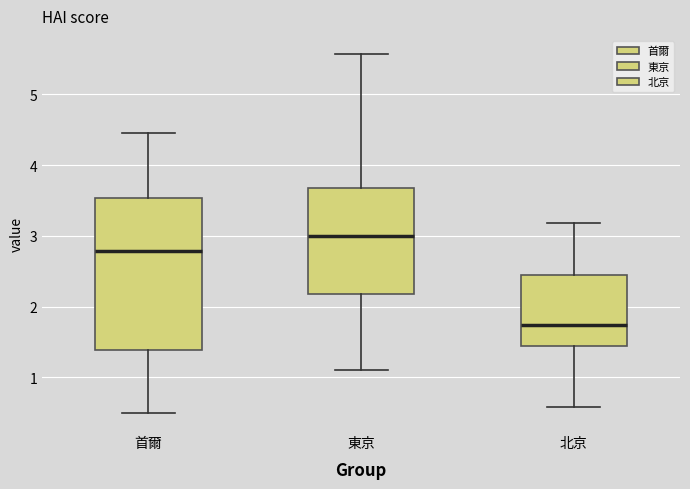

Which box has the lowest median line?

北京